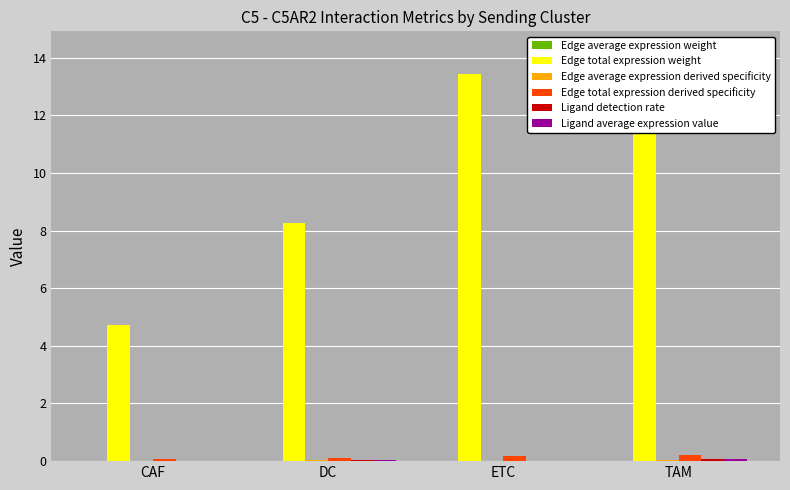

Count the number of categories in the chart.

4